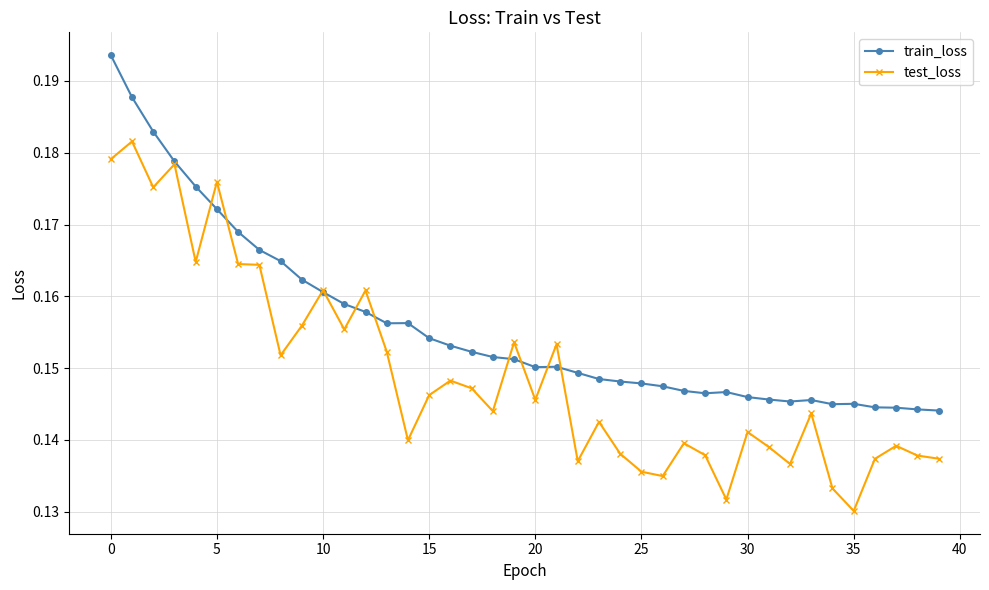

How many train_loss values are between 0 and 1?

40